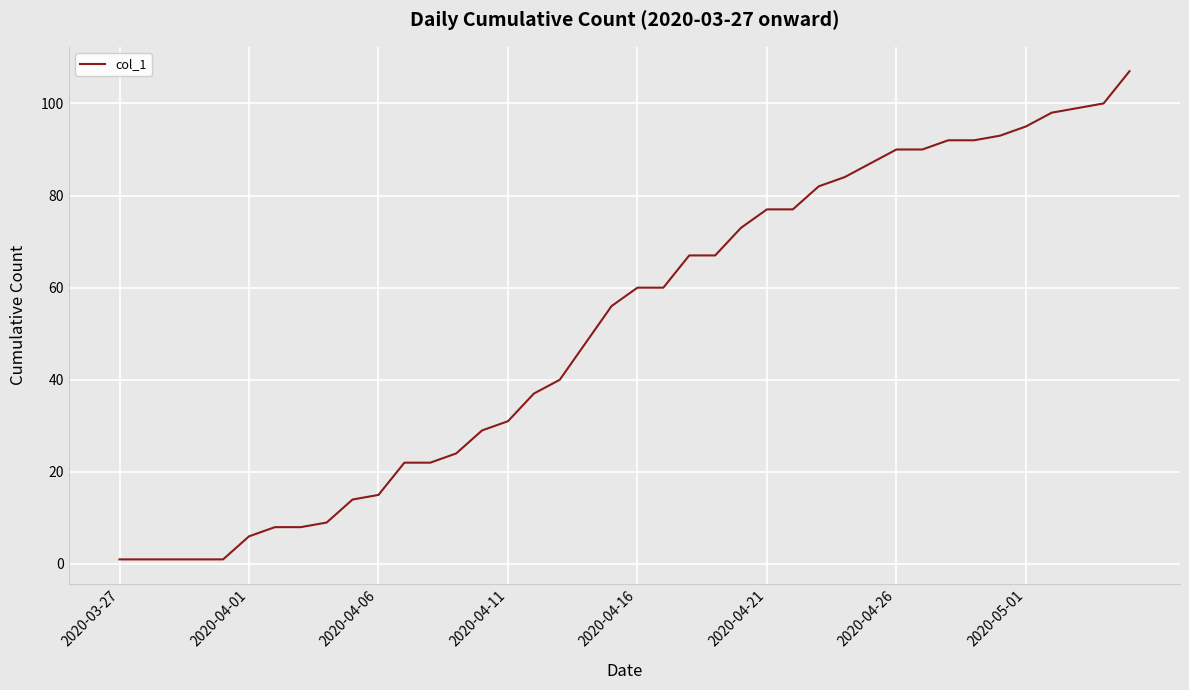

What is the difference between the maximum and minimum values?

106